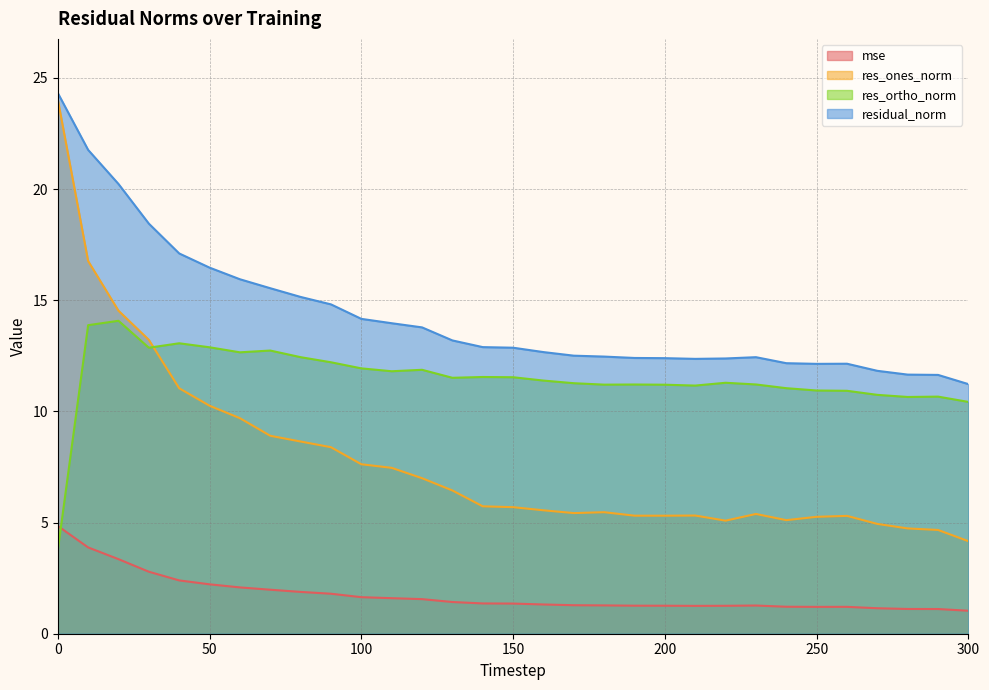

At which label does res_ortho_norm first exceed 11?

10